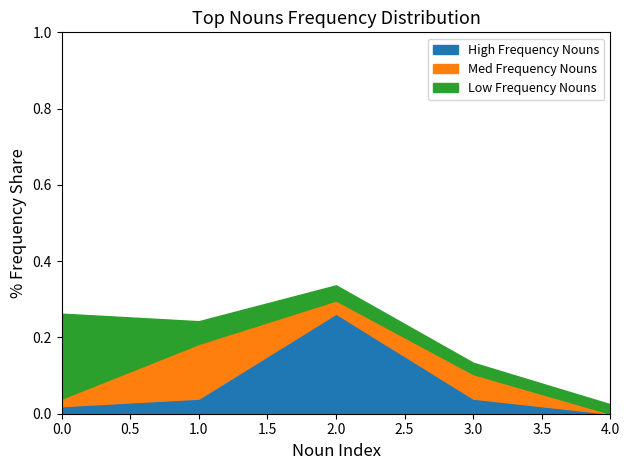

Which category has the highest value in the High Frequency Nouns series?

2.0